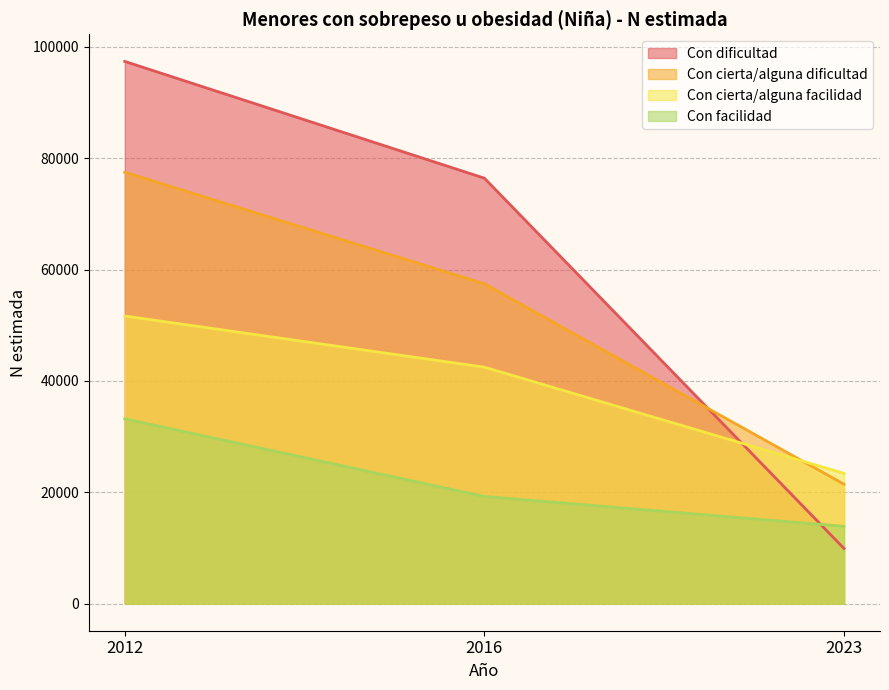

Where is Con facilidad nearest to the value 23541?

2016